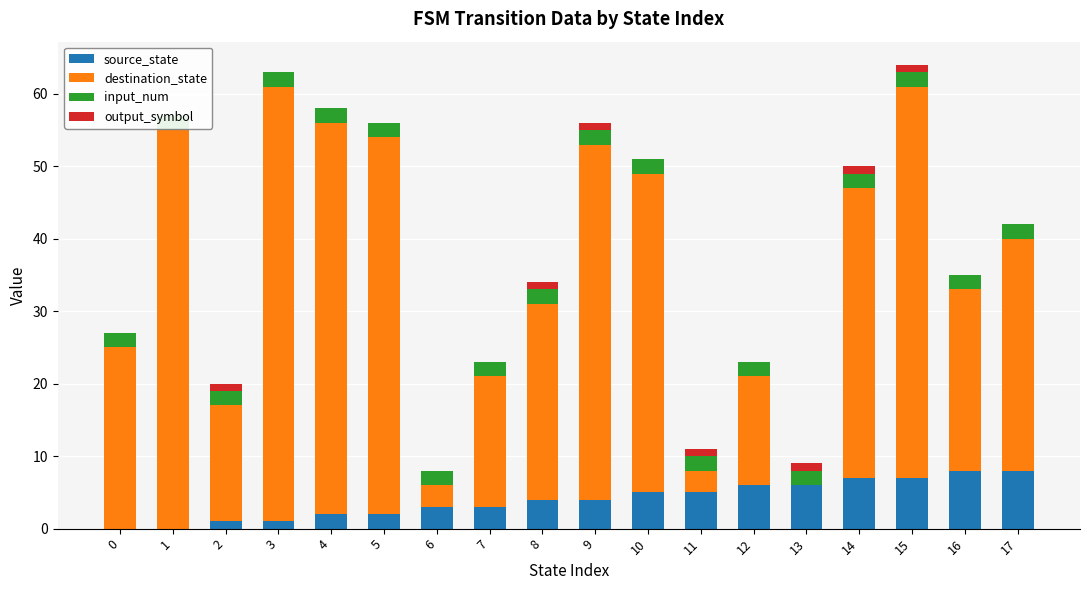

What is the total value across all series at 1?

57